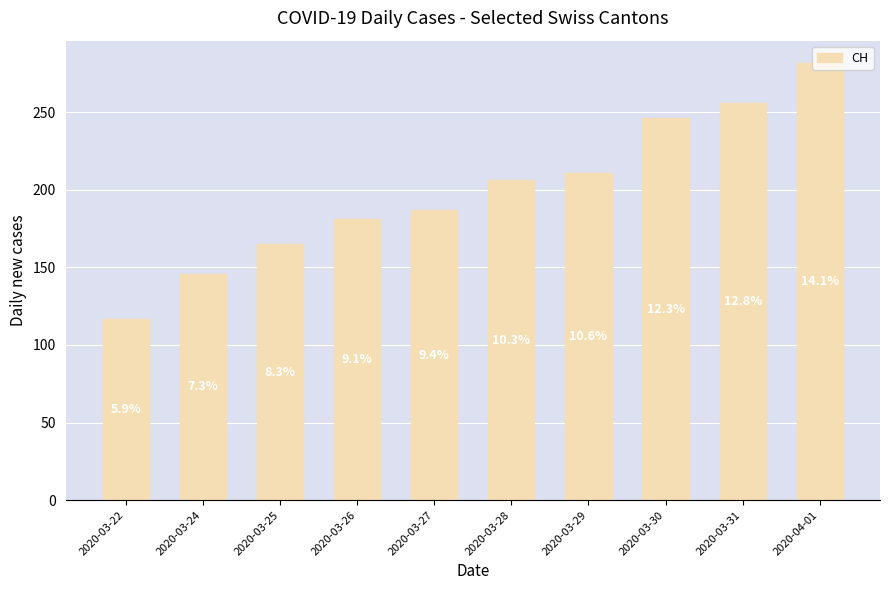

Does the chart contain any negative values?

No